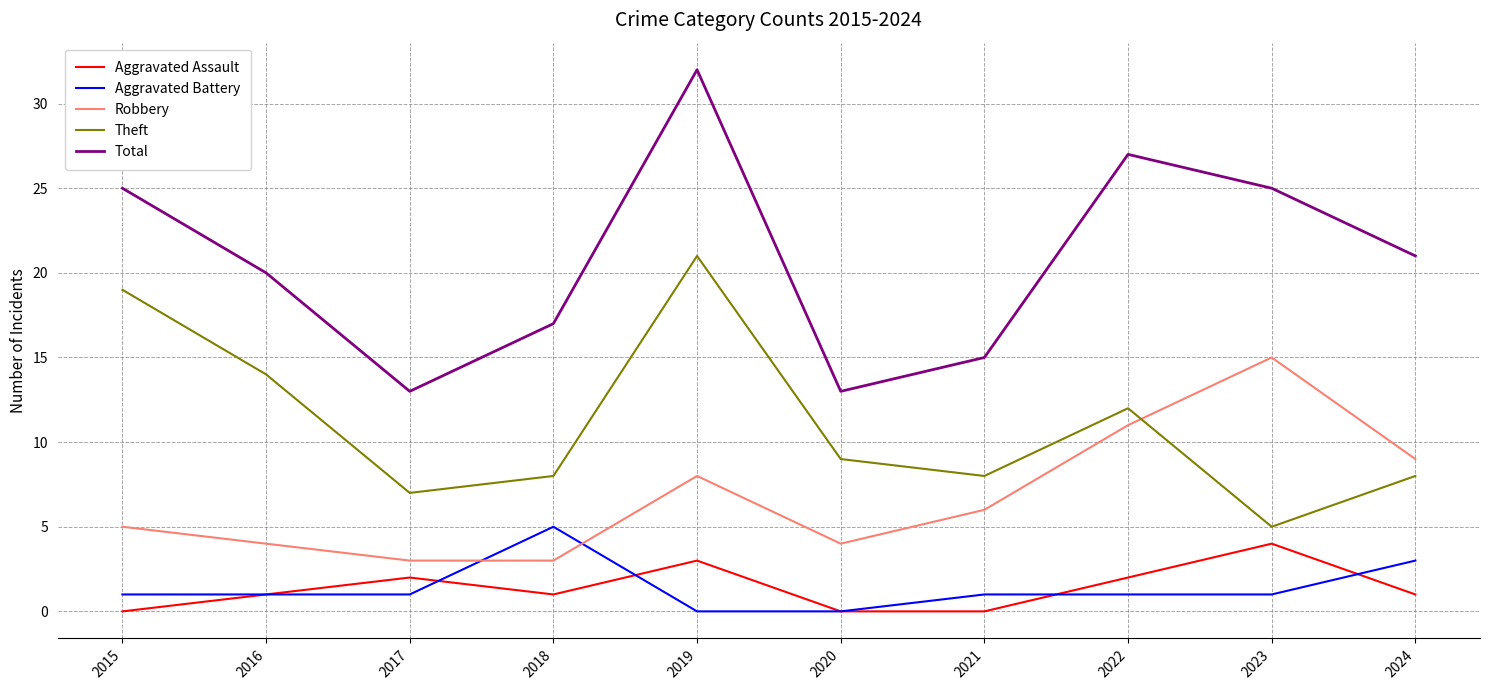

What value does the Total series have at 2023?

25